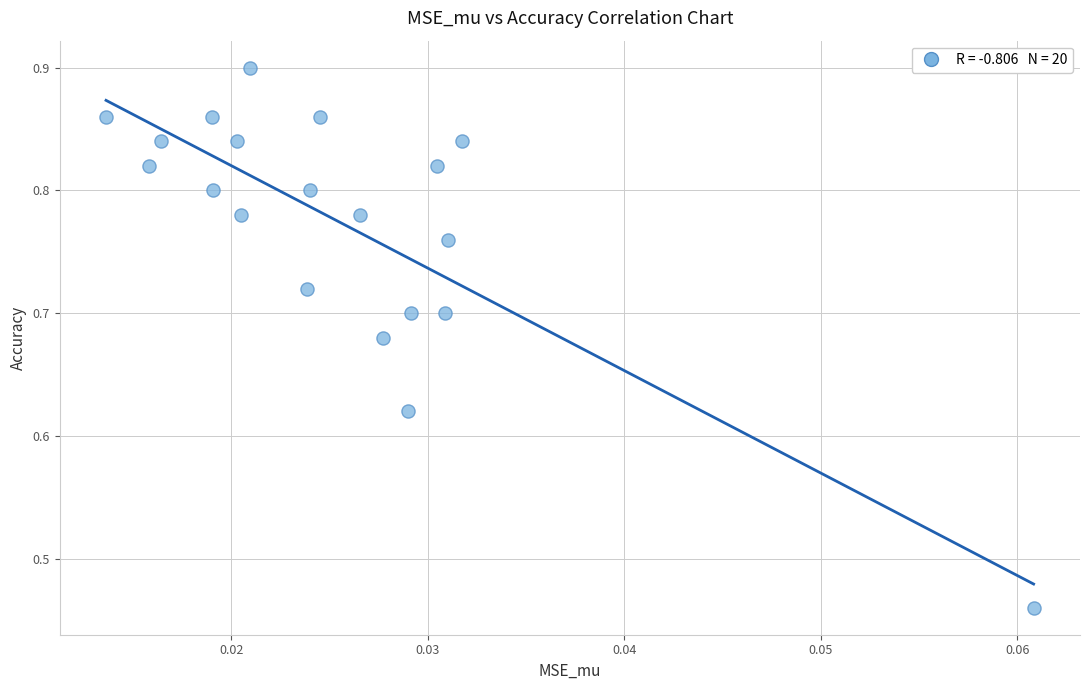

What is the range of Y values (max minus min)?

0.4